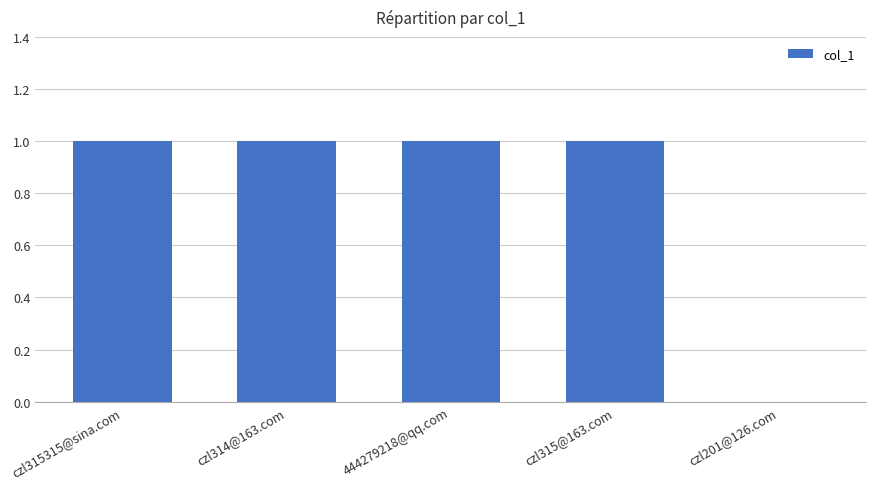

Where is the data nearest to the value 0?

czl201@126.com